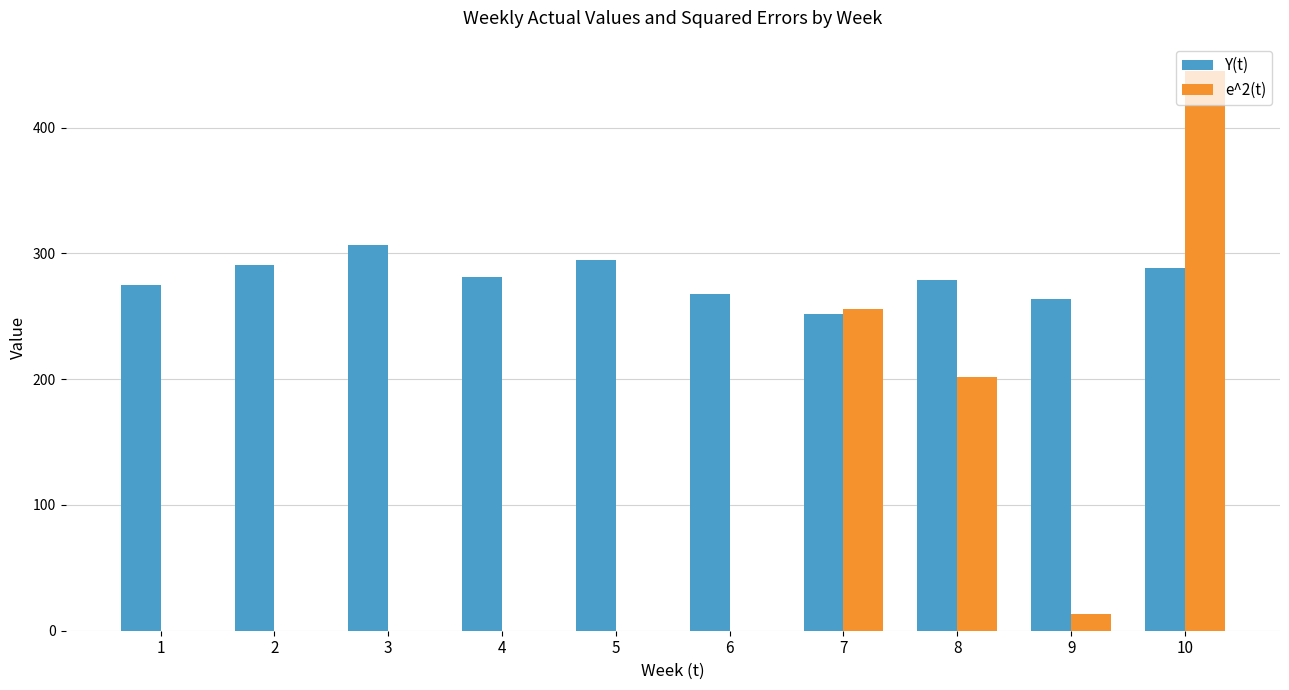

True or false: Y(t) has a value of 424.5 at 8.

False